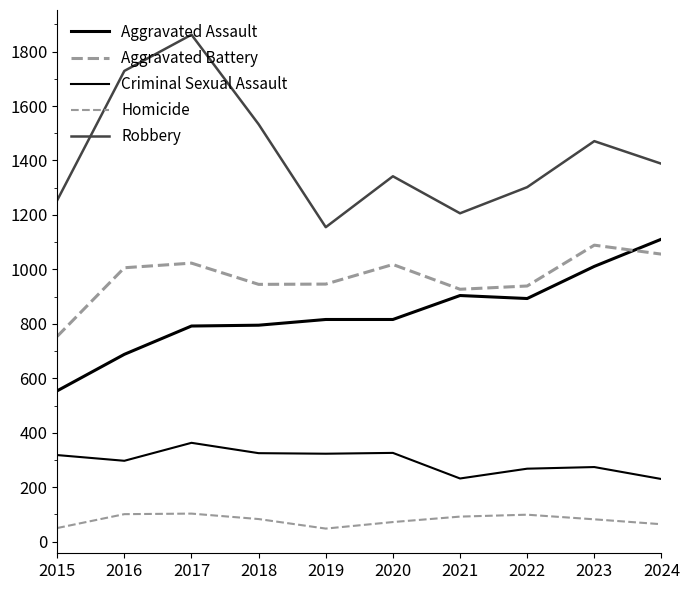

Between 2022 and 2023, which is larger?

2023